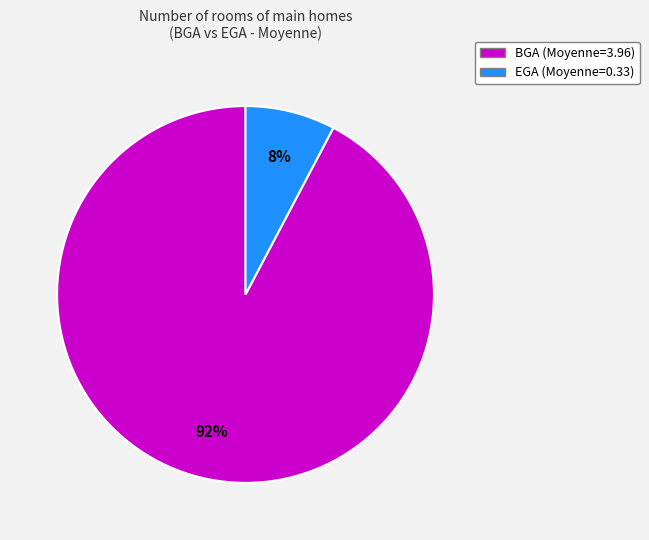

Do BGA and EGA together represent more than half of the pie?

Yes